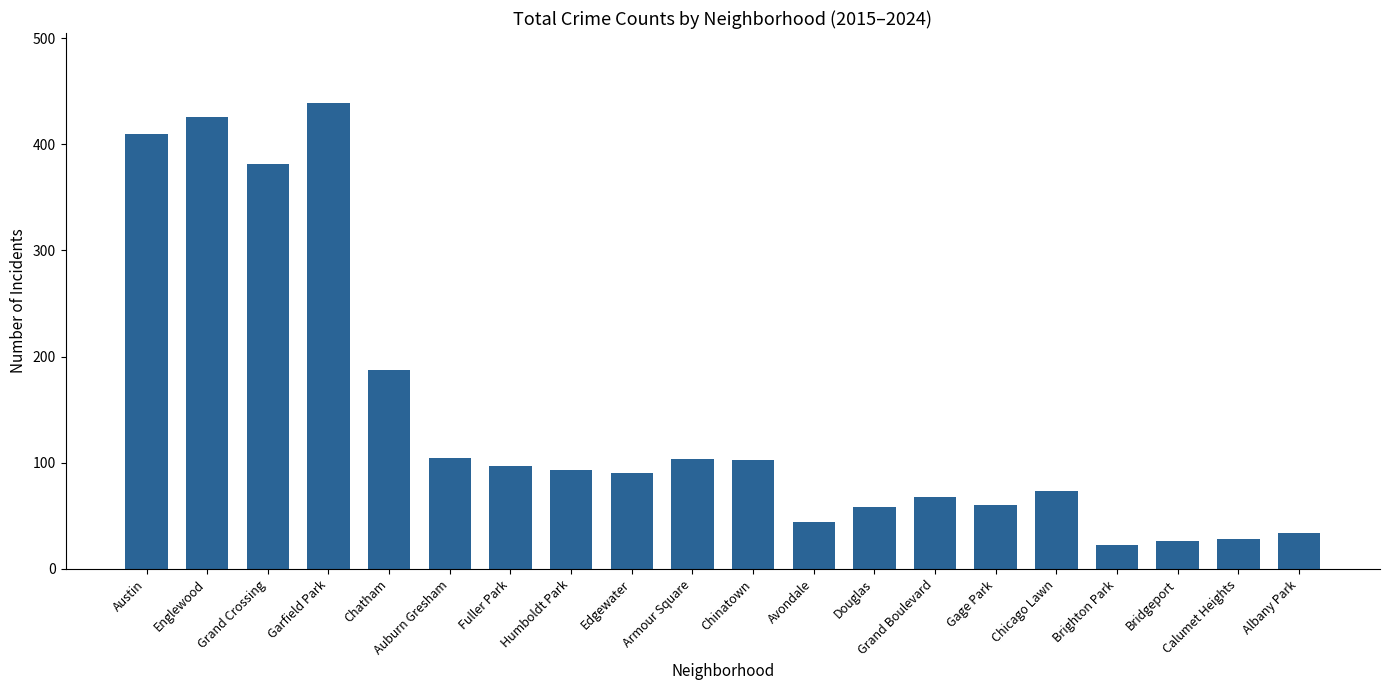

True or false: the data shows 28 at Calumet Heights.

True